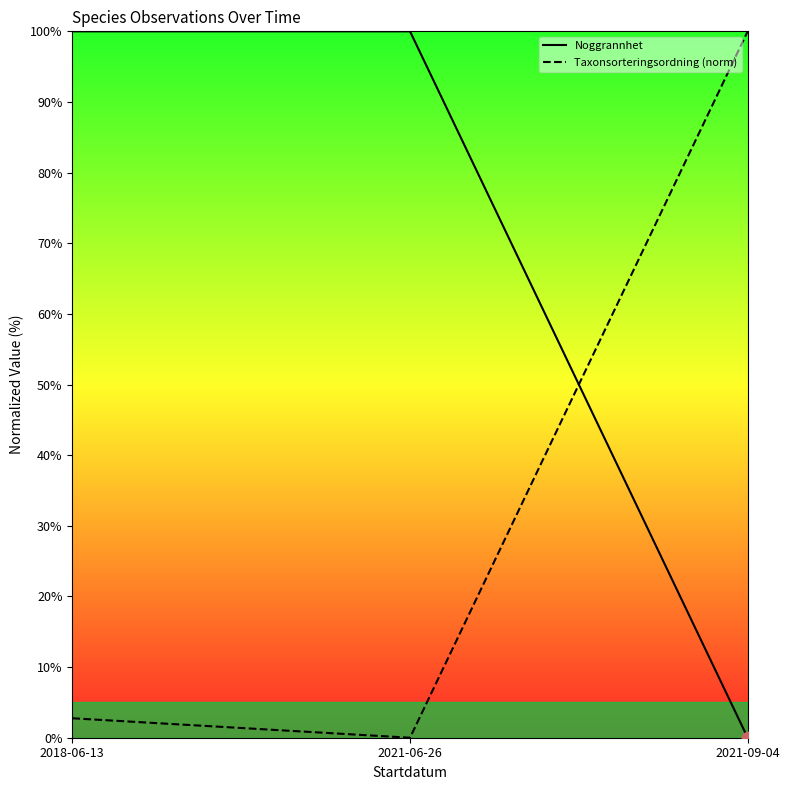

Which series has the largest Y range (max minus min)?

Noggrannhet